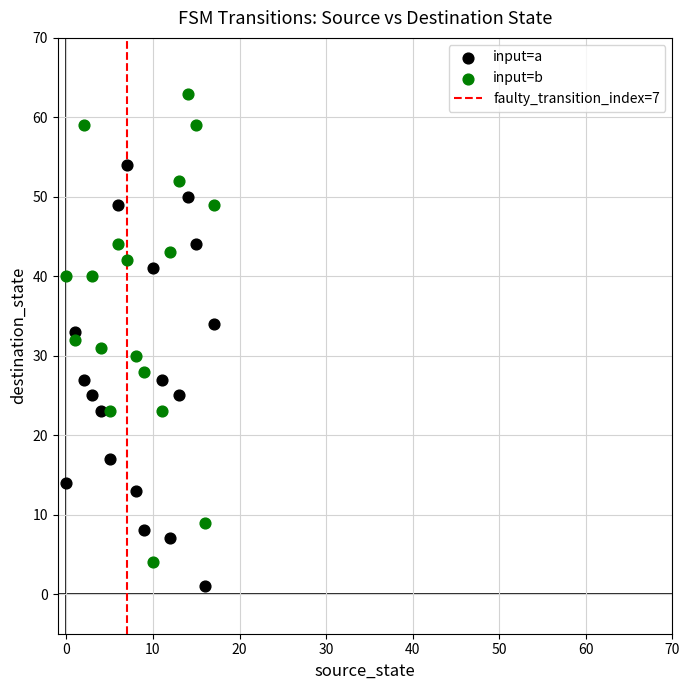

Which series reaches the minimum Y coordinate?

input=a